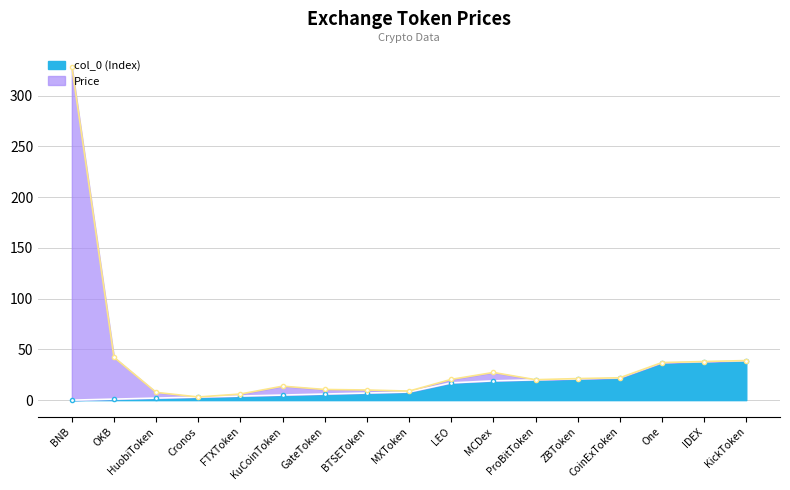

Reading right to left, list all the values displayed in this chart.

Price: 39.0	38.1	37.0	22.0	21.2	20.1	27.3	20.4	8.9	10.0	10.5	13.7	6.0	3.1	7.6	42.2	328.6
col_0 (Index): 39.0	38.0	37.0	22.0	21.0	20.0	19.0	17.0	8.0	7.0	6.0	5.0	4.0	3.0	2.0	1.0	0.0